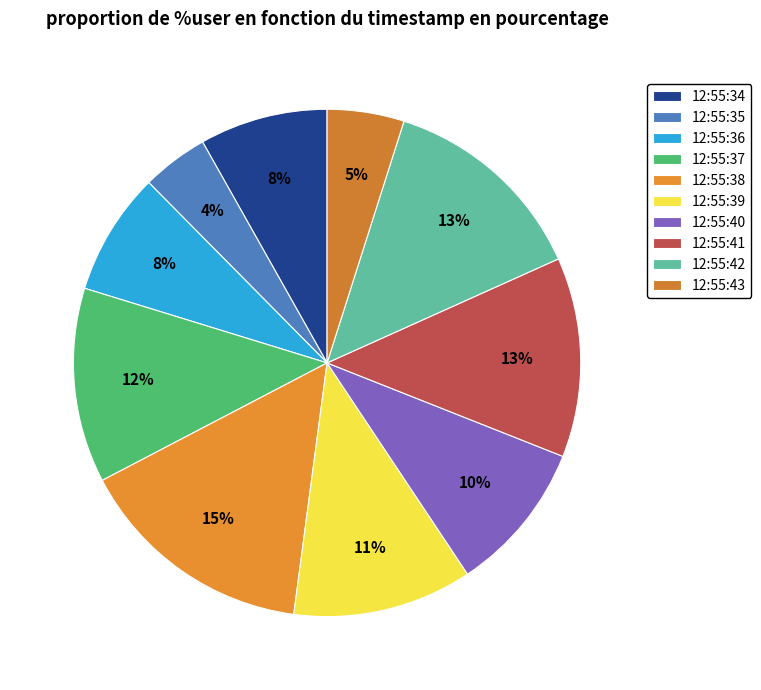

To the nearest percent, what percentage of the pie is 12:55:37?

12%